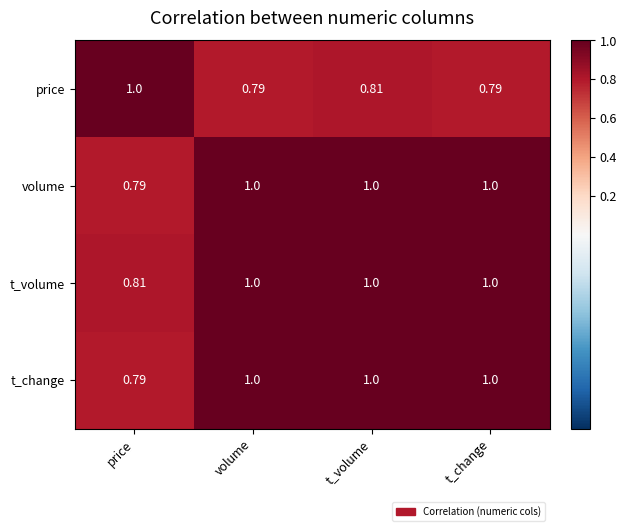

At which label does volume reach its minimum?

price